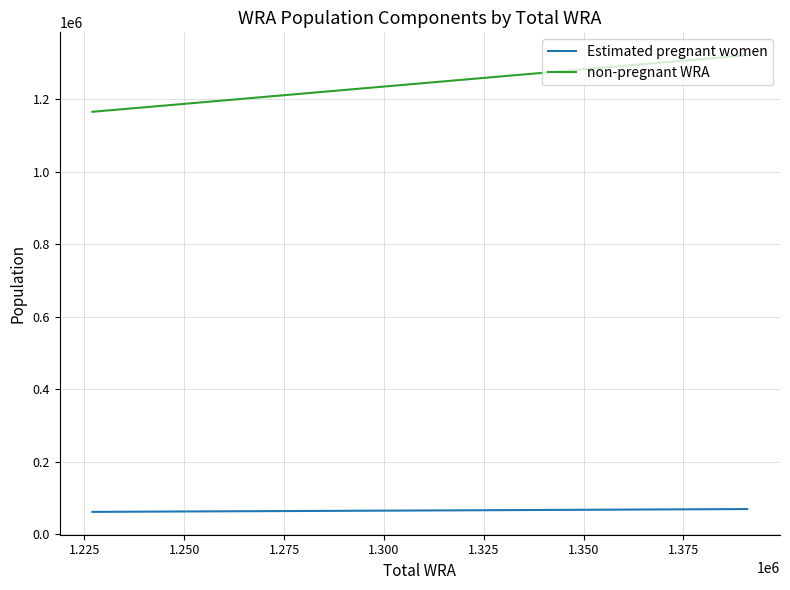

Which series changed the most between 1.300 and 1.375?

non-pregnant WRA